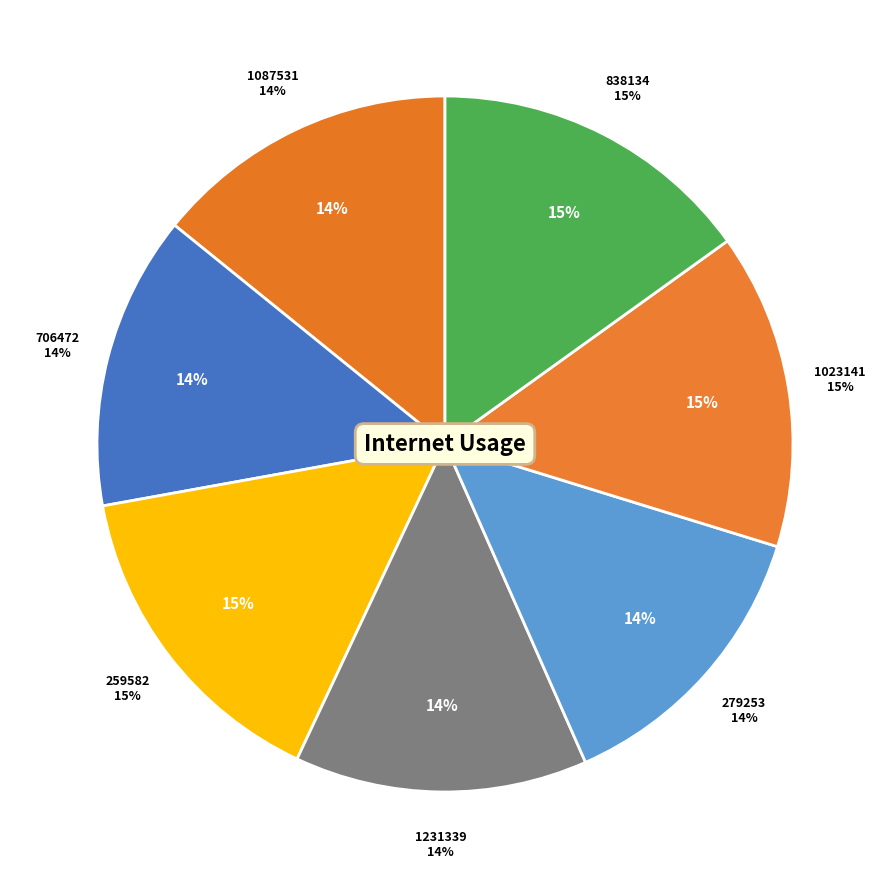

The 1087531 slice represents 14% of the pie. True or false?

True